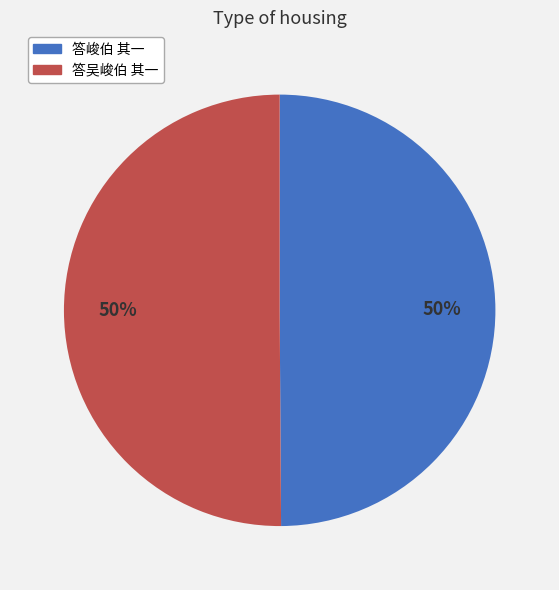

What is the ratio of the value at 答吴峻伯 其一 to the value at 答峻伯 其一?

1.0